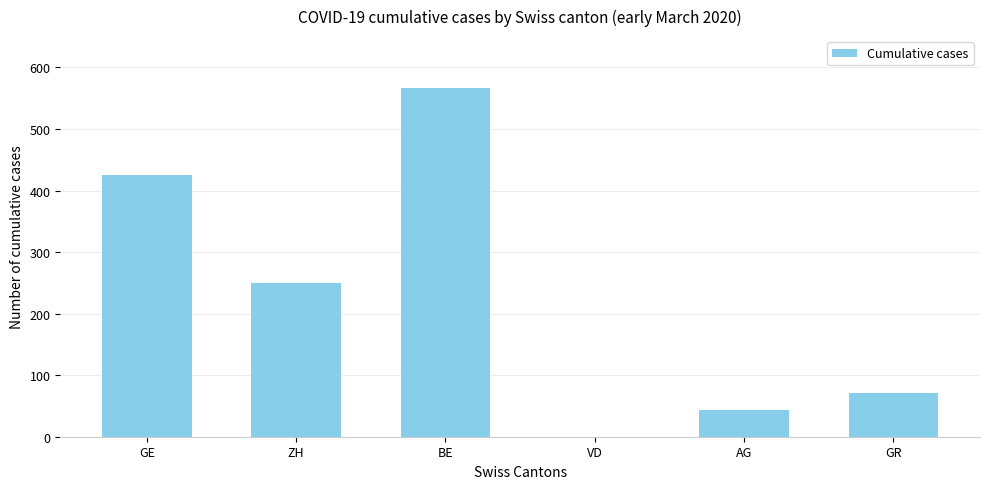

What is the maximum value shown in the chart?

566